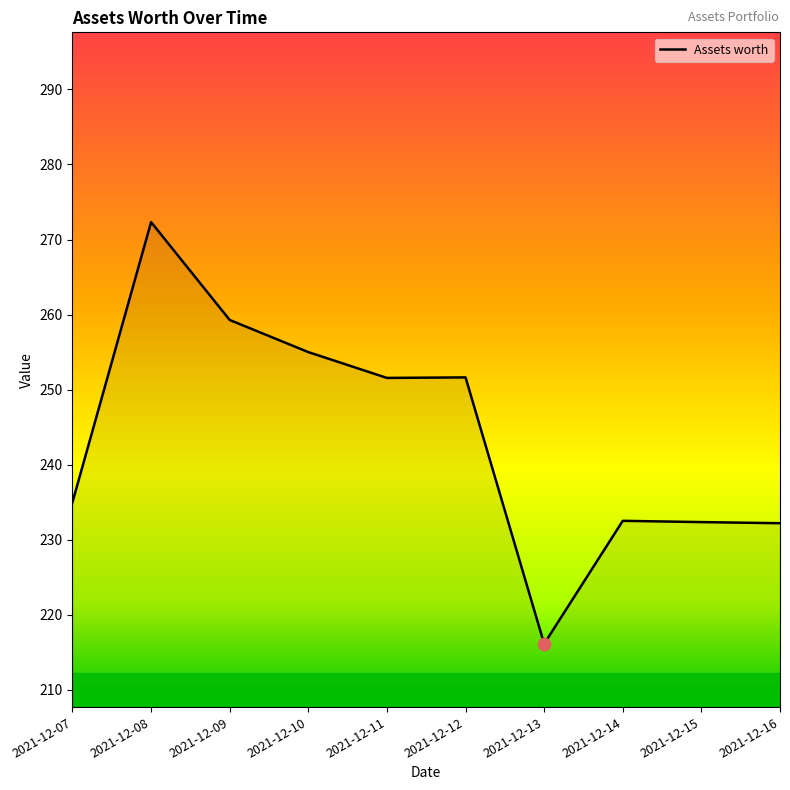

What is the change in value from 2021-12-12 to 2021-12-15?

-19.3